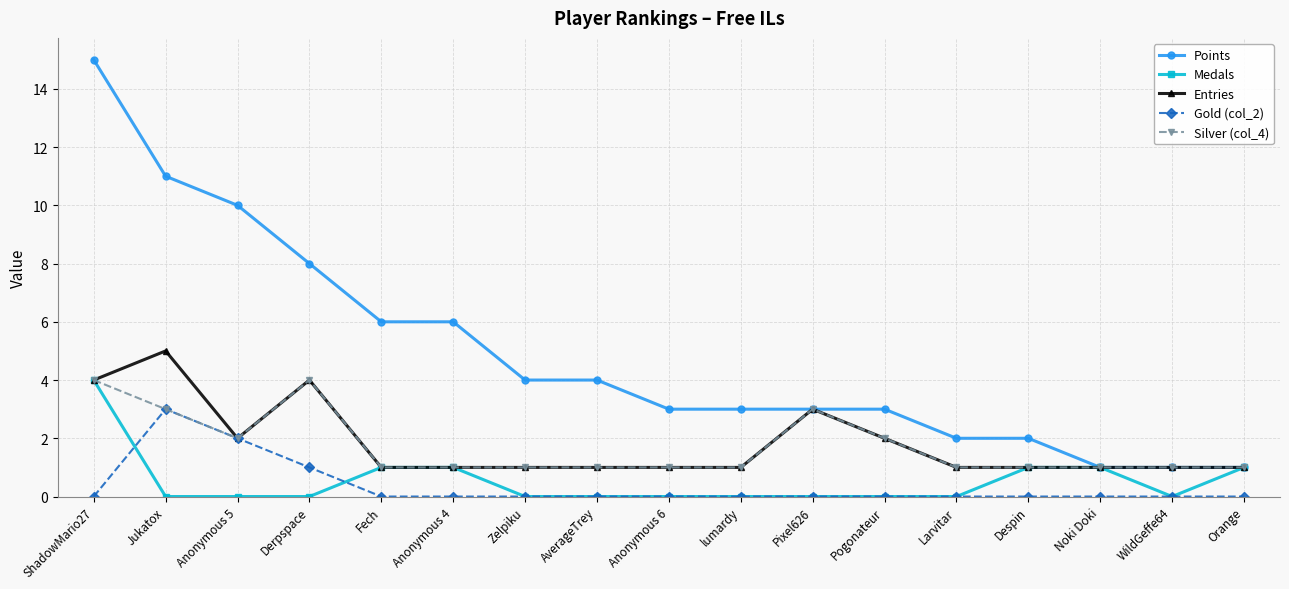

How many lines are shown in the chart?

5